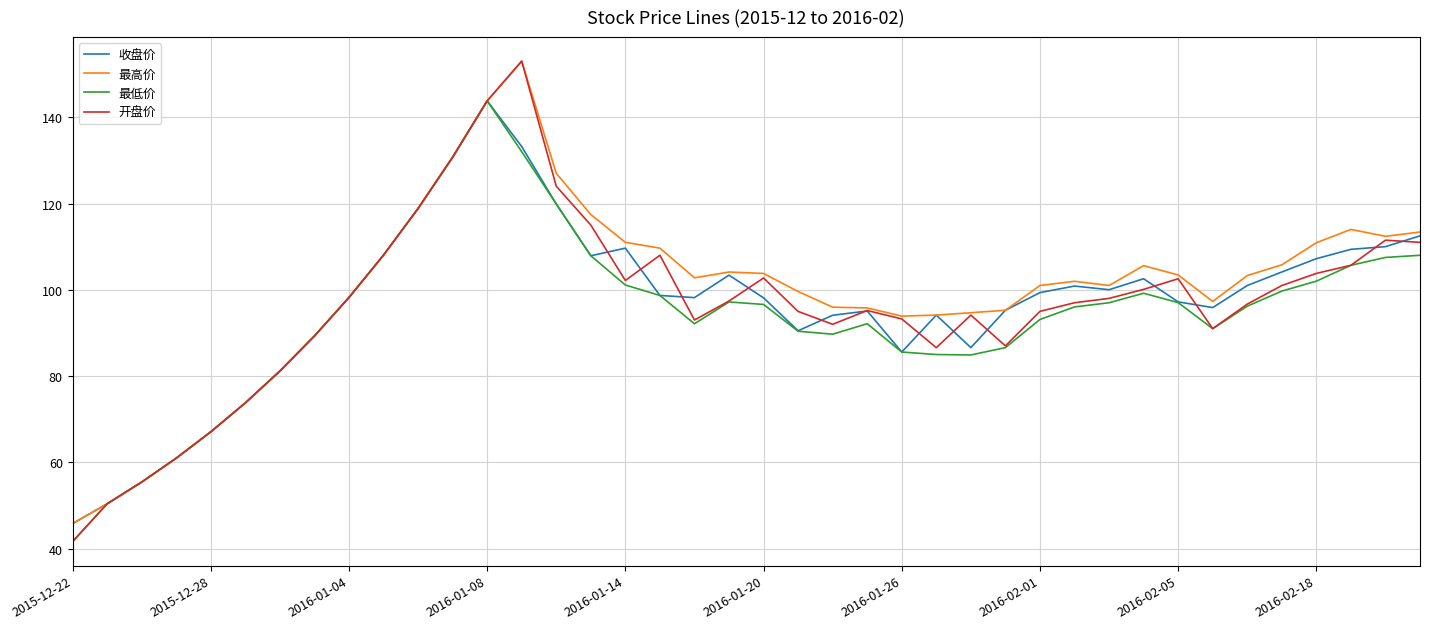

What is the smallest value displayed?

41.6